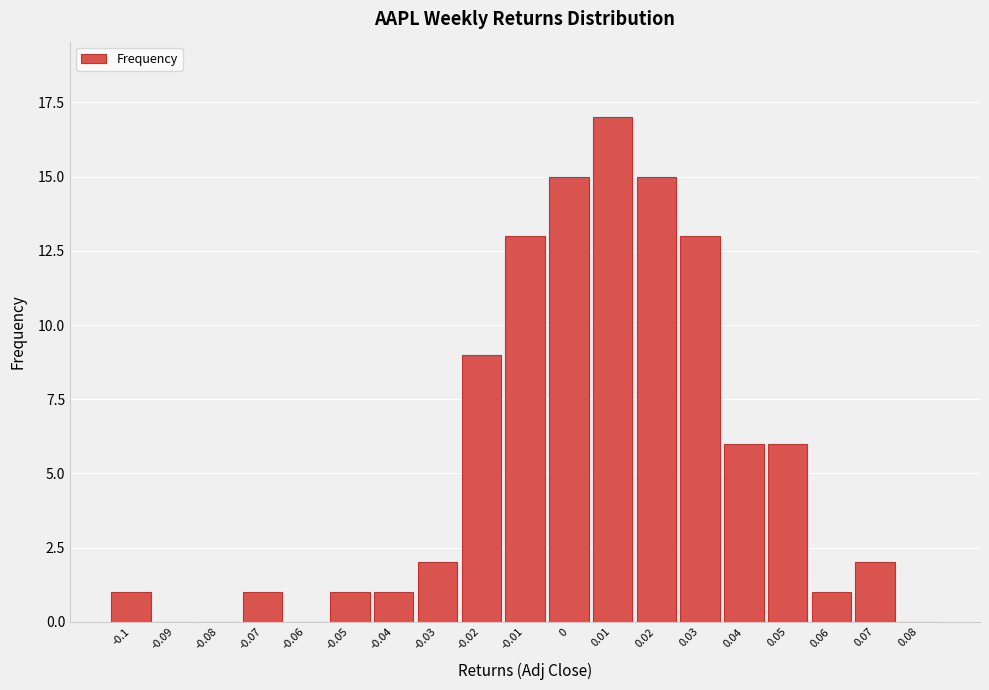

Reading right to left, extract all data points from this chart.

0.08=0	0.07=2	0.06=1	0.05=6	0.04=6	0.03=13	0.02=15	0.01=17	0=15	-0.01=13	-0.02=9	-0.03=2	-0.04=1	-0.05=1	-0.06=0	-0.07=1	-0.08=0	-0.09=0	-0.1=1